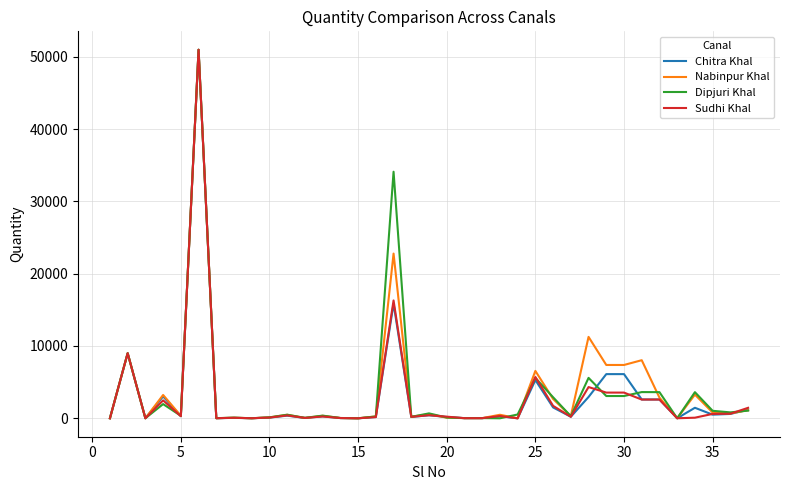

What is the highest value of the Nabinpur Khal series?

50971.3